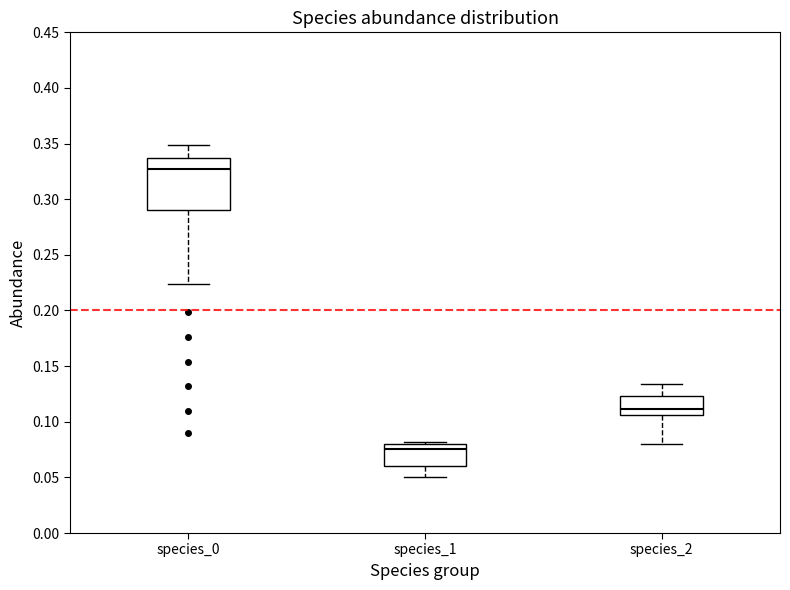

Which box has the highest median line?

species_0